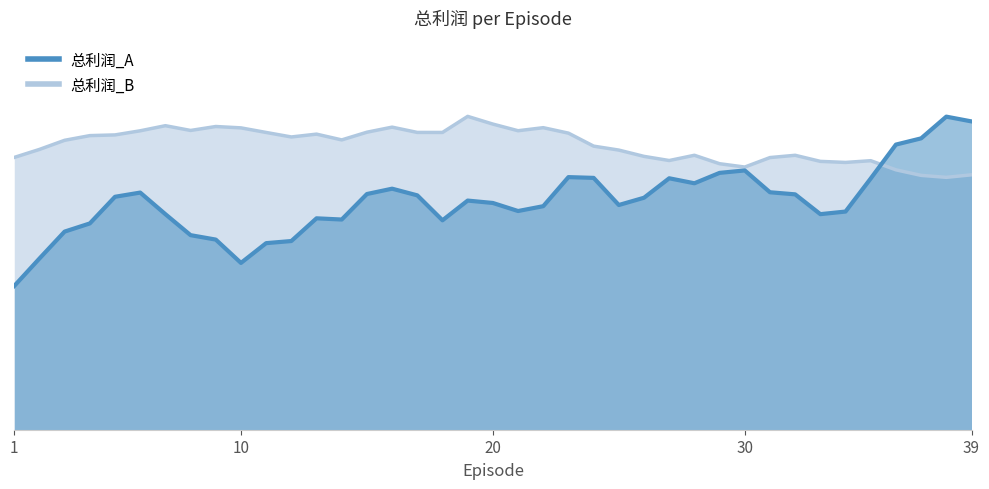

What is the maximum value for 总利润_B?

4474